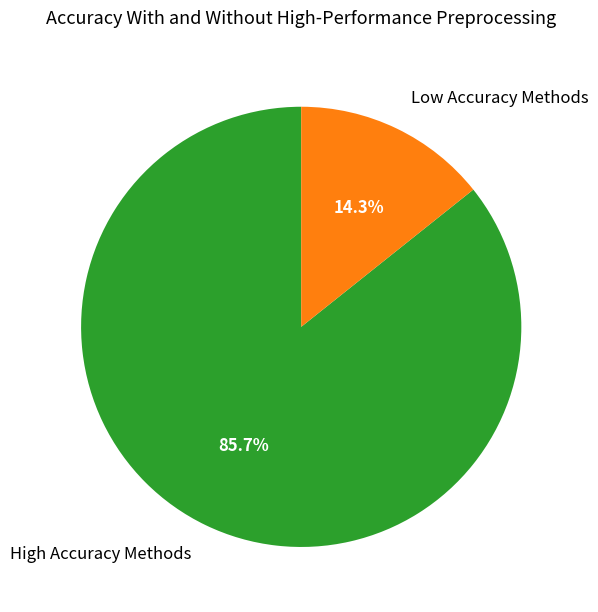

What is the ratio of the value at High Accuracy Methods to the value at Low Accuracy Methods?

6.0